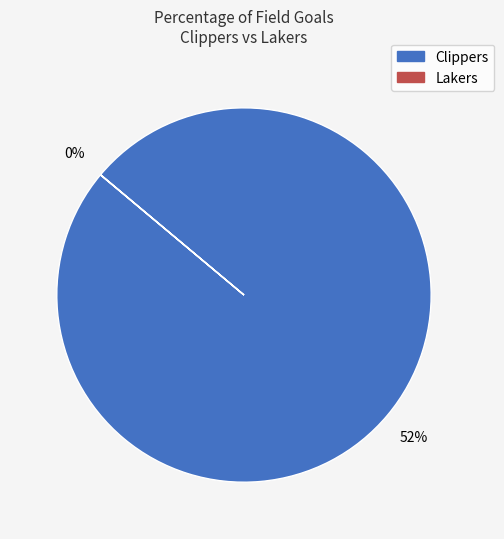

How much of the chart is everything except Lakers?

100.0%